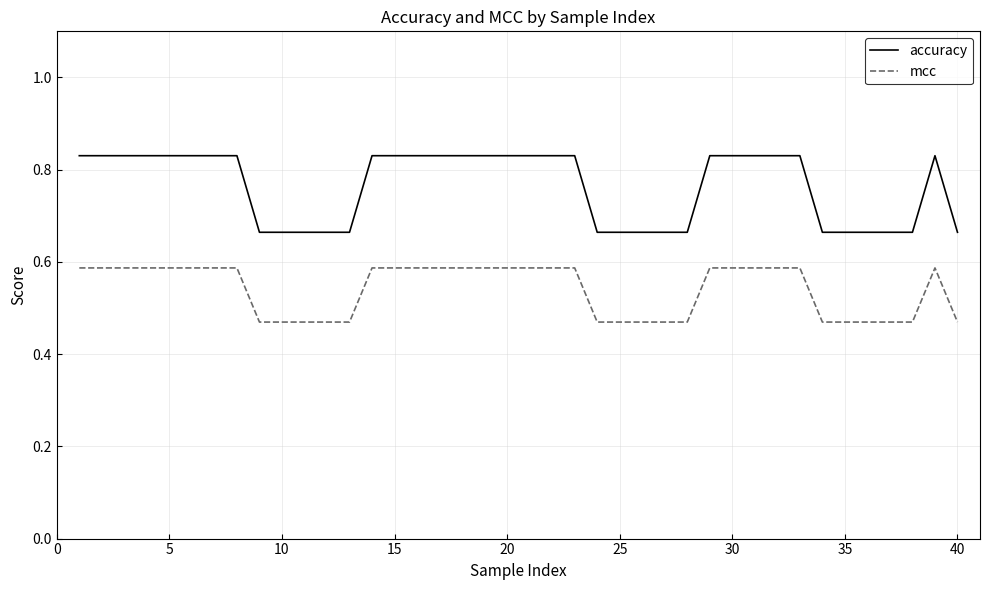

Which series has the largest range (max minus min)?

accuracy